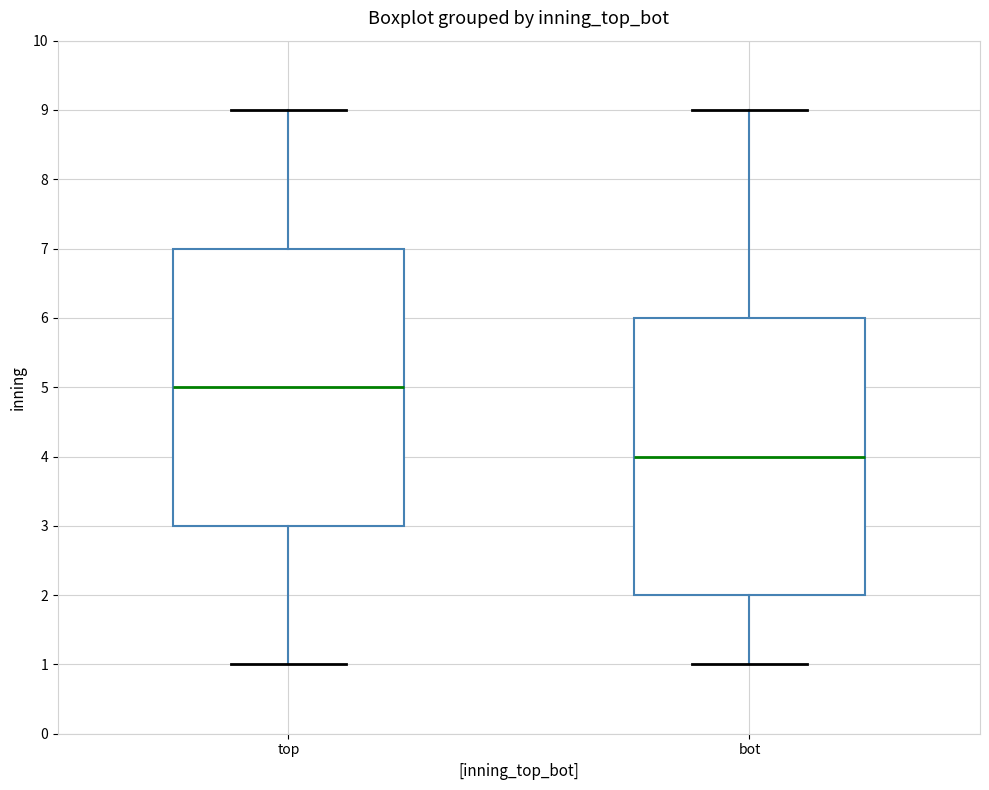

Reading left to right, transcribe this box plot: for each box, give where its median line is, the range the box spans, and where its two whiskers end, as read against the y-axis. The values are not printed on the chart, so give them approximately, as read against the axis.

top: median 5, box 3 to 7, whiskers 1 to 9
bot: median 4, box 2 to 6, whiskers 1 to 9